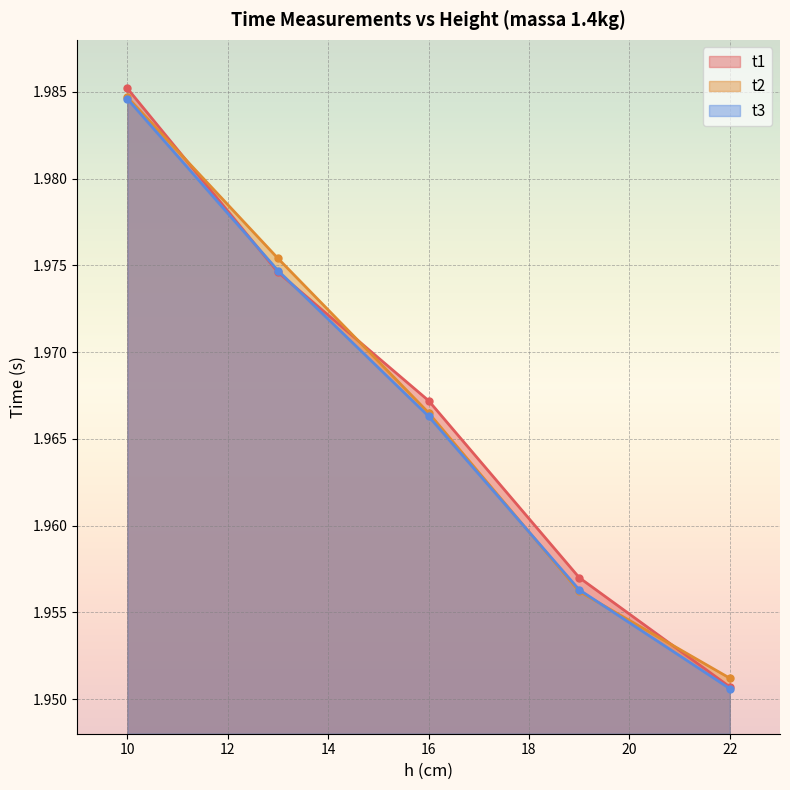

How many data points does each series have?

5